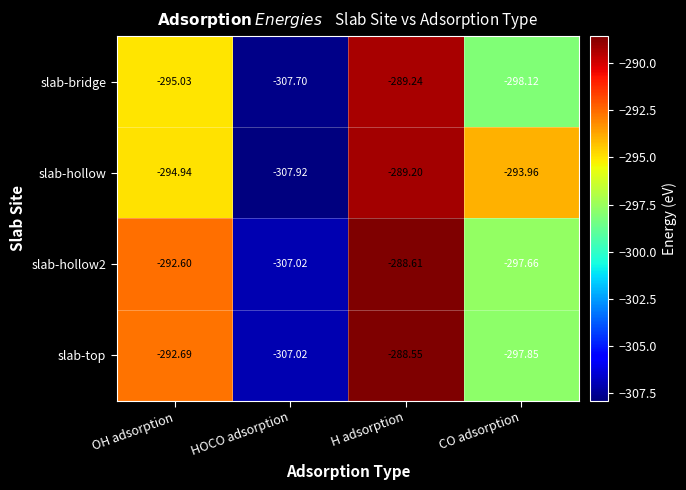

Where is slab-hollow2 nearest to the value -297?

CO adsorption